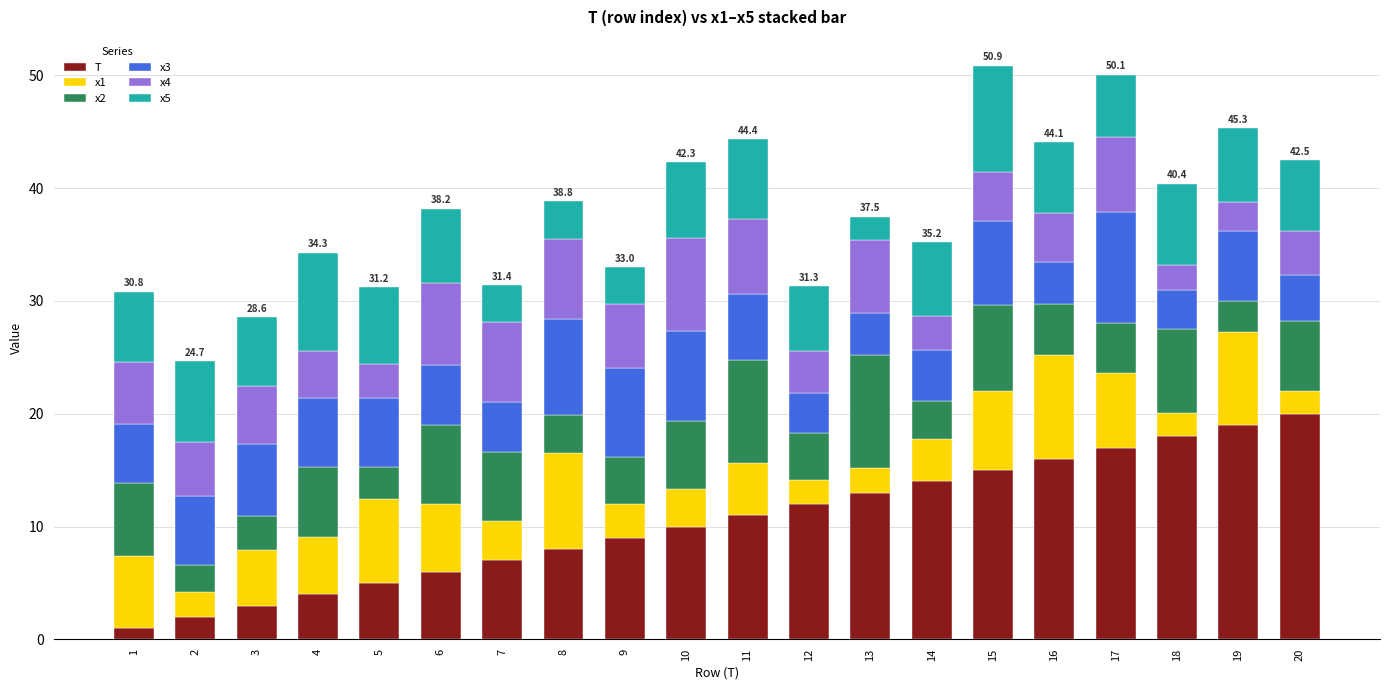

The value of T at 11 is 5.5. True or false?

False